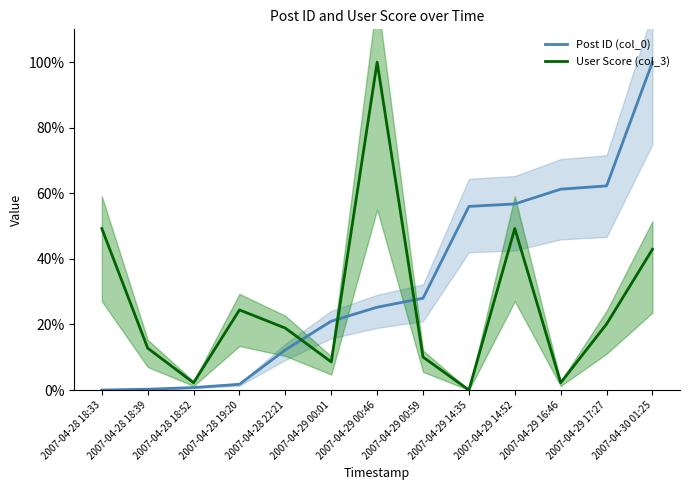

How many categories are shown in the chart?

13